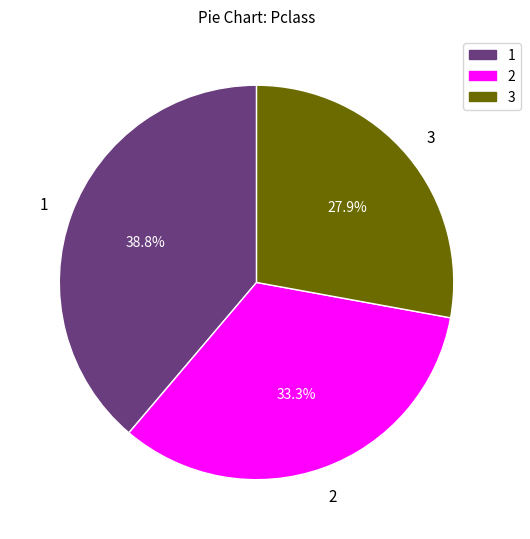

True or false: 2 accounts for 33% of the total.

True